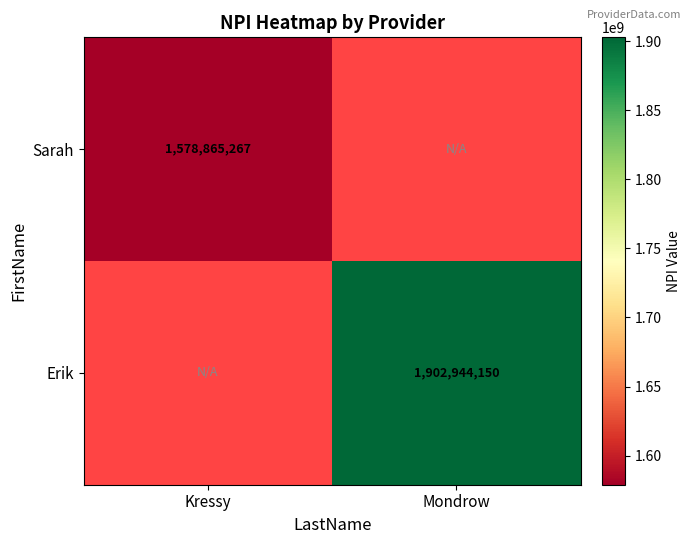

How many categories are shown in the chart?

2